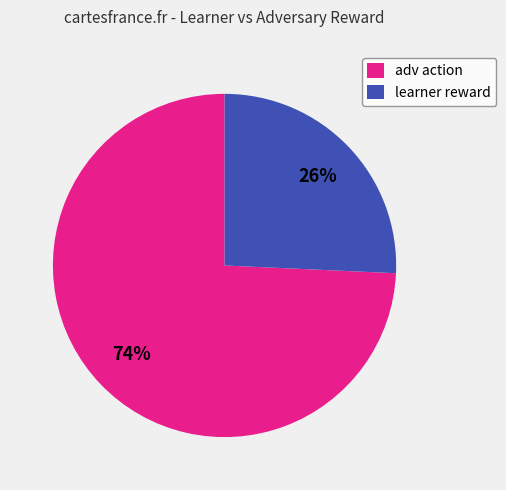

The learner reward slice represents 26% of the pie. True or false?

True